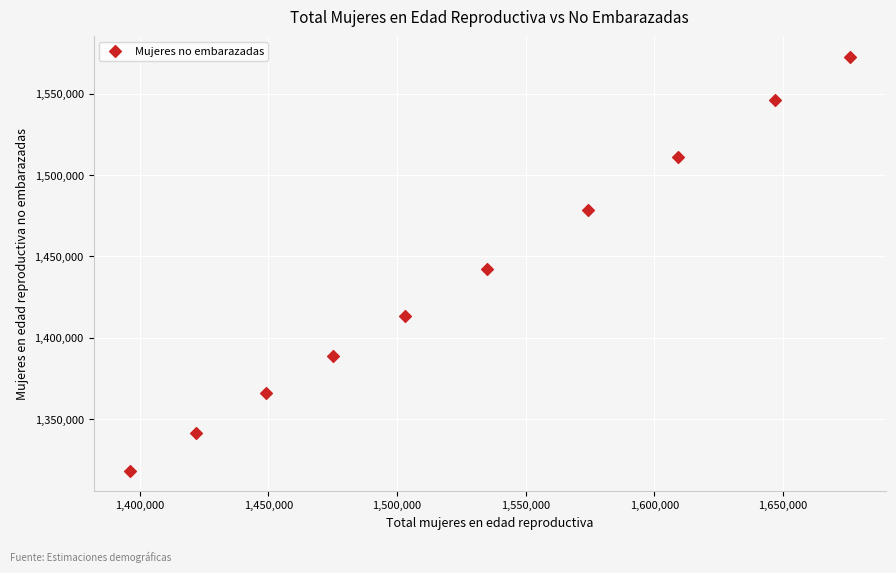

What Y value in the scatter plot is closest to 1445511?

1442174.1